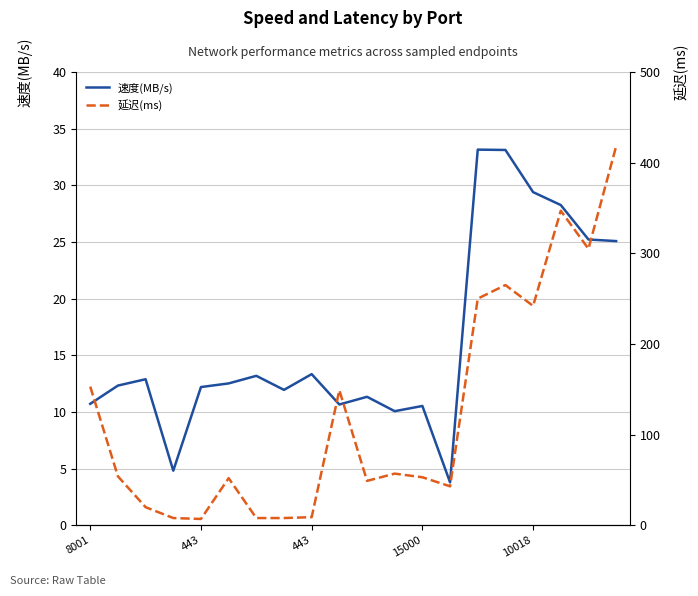

How many lines are shown in the chart?

2